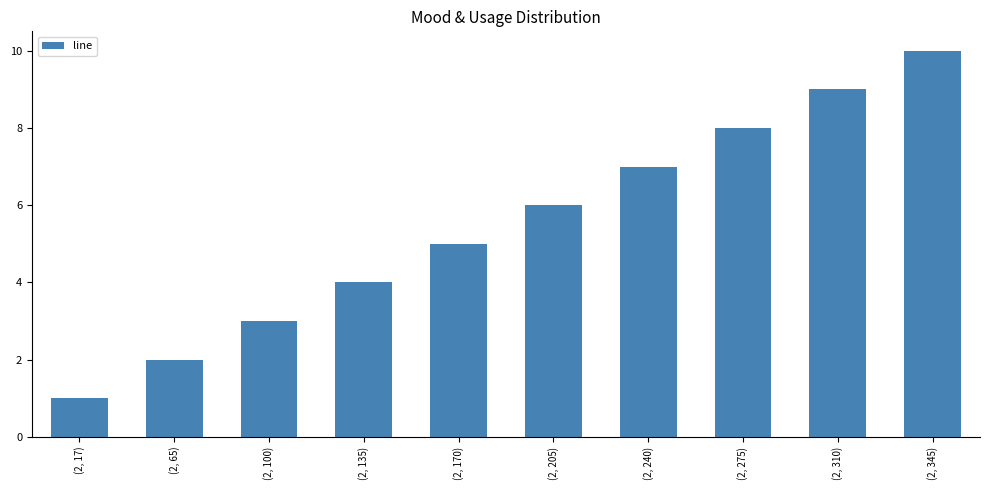

What is the change in value from (2, 65) to (2, 345)?

+8